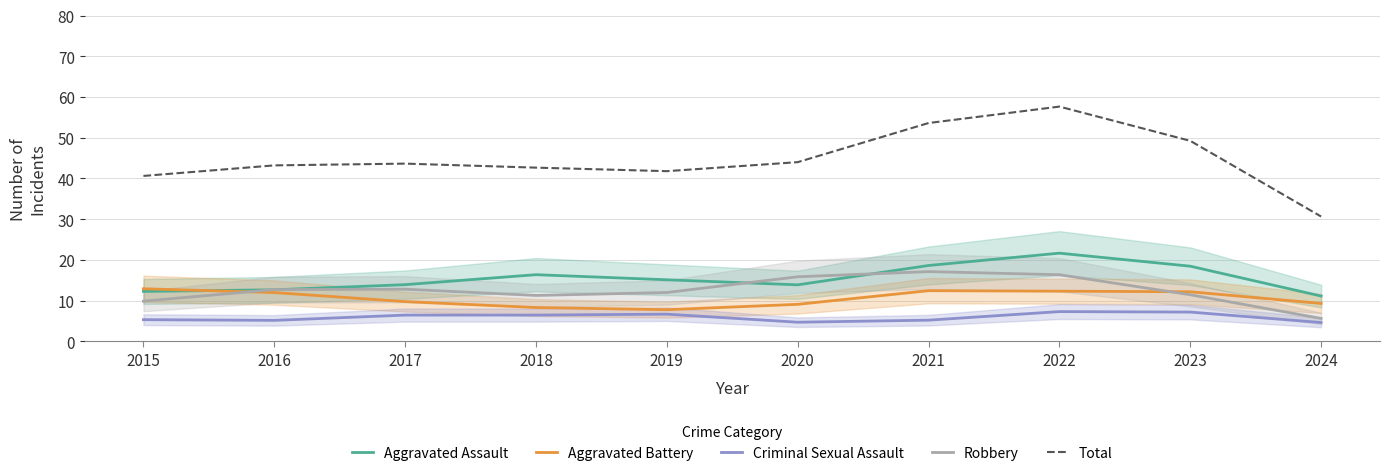

Reading right to left, transcribe all the data shown in this chart.

Aggravated Assault: 11.1	18.4	21.6	18.6	13.9	15.1	16.4	13.9	12.7	12.3
Aggravated Battery: 9.3	12.2	12.3	12.4	9.1	7.8	8.3	9.8	12.0	12.9
Criminal Sexual Assault: 4.6	7.2	7.3	5.2	4.7	6.7	6.4	6.4	5.1	5.3
Robbery: 5.6	11.4	16.4	17.1	15.9	12.0	11.3	12.8	12.7	9.9
Total: 30.6	49.2	57.6	53.6	44.0	41.8	42.6	43.6	43.2	40.6